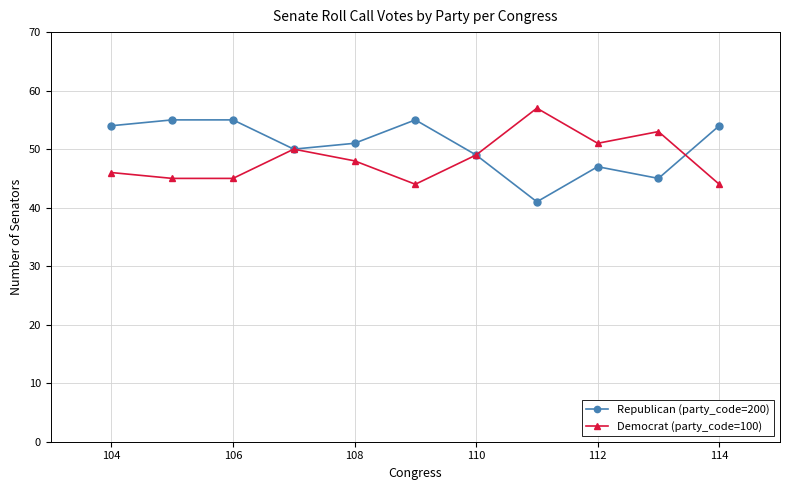

What are all the series names shown in the legend?

Republican (party_code=200), Democrat (party_code=100)